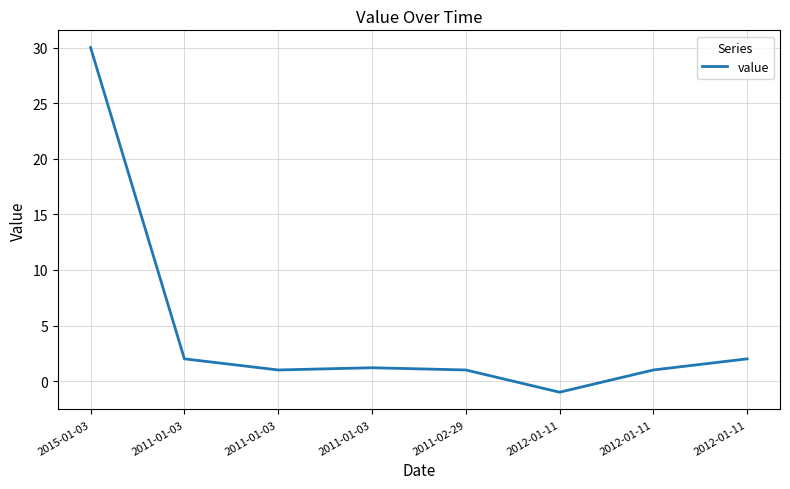

How many lines are shown in the chart?

1